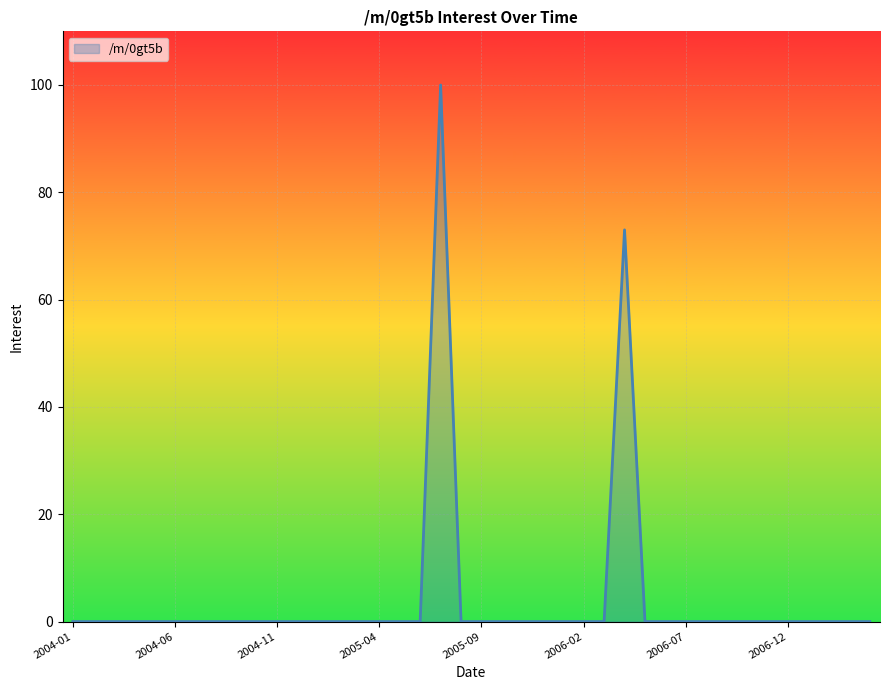

What is the greatest value displayed?

100